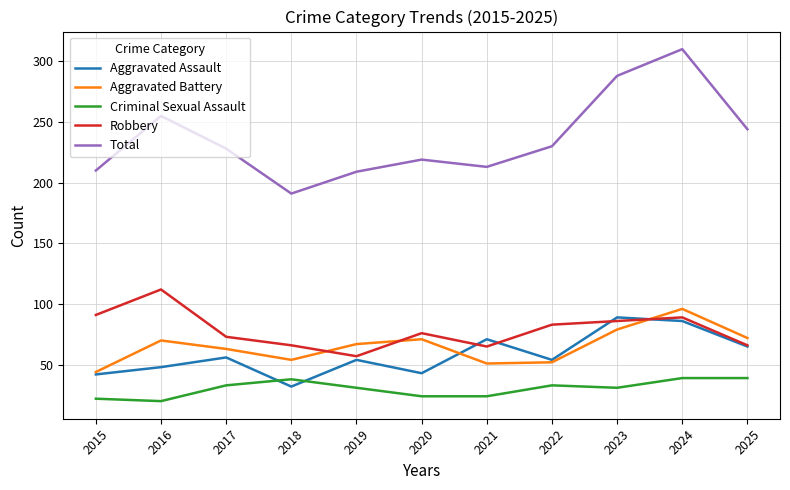

Rank the series by their maximum value, from highest to lowest.

Total, Robbery, Aggravated Battery, Aggravated Assault, Criminal Sexual Assault